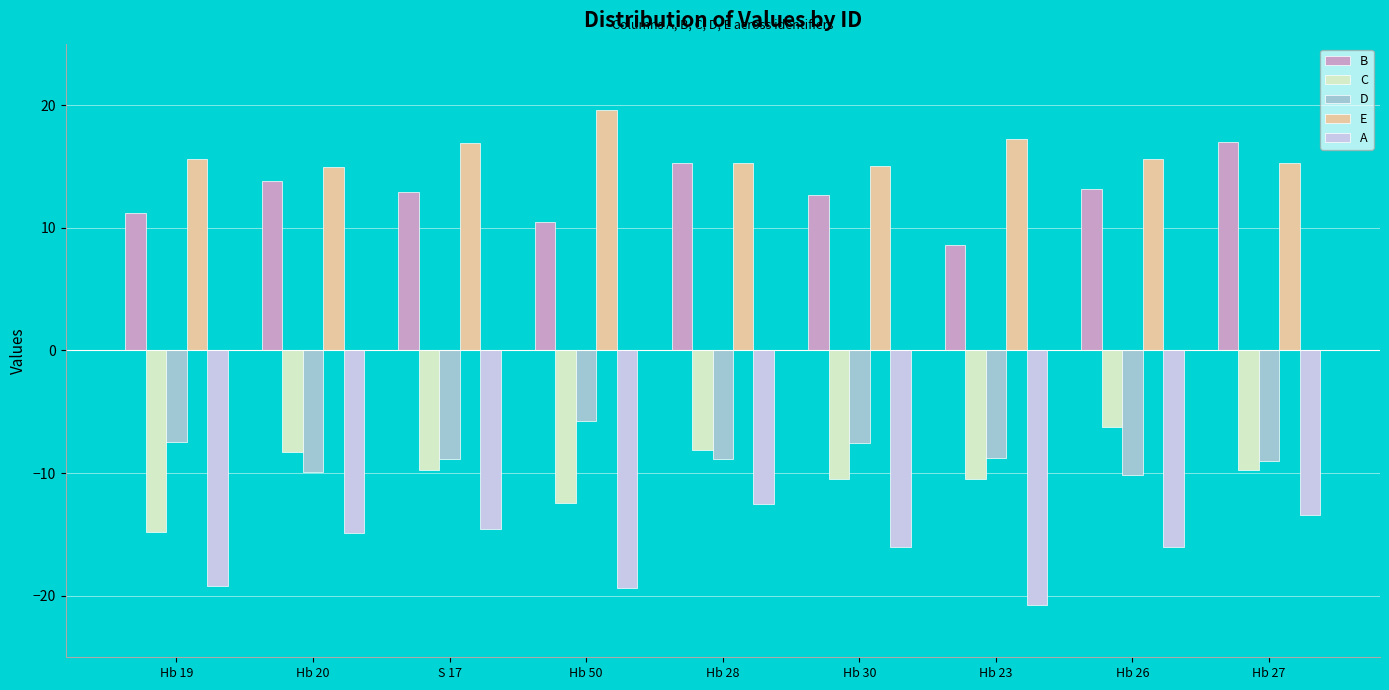

Which series has the largest total across all categories?

E